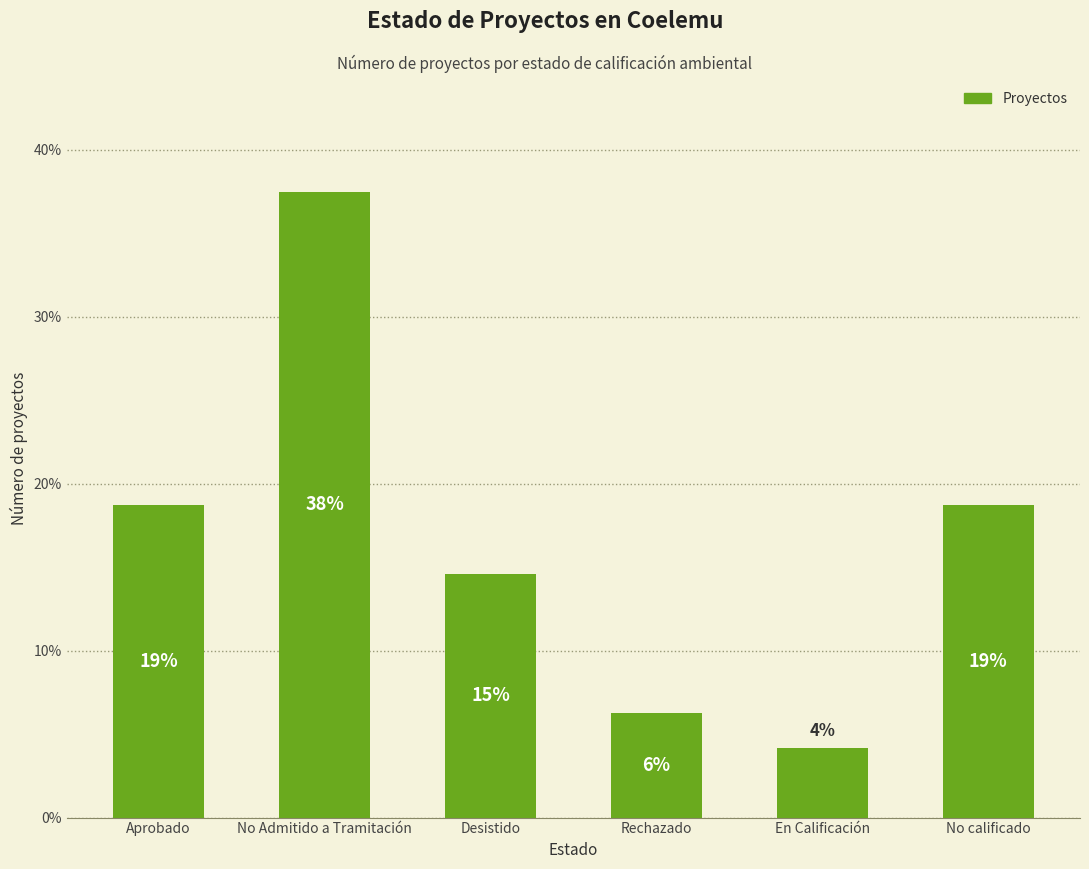

What is the value of the 3rd bar from the left?

14.6